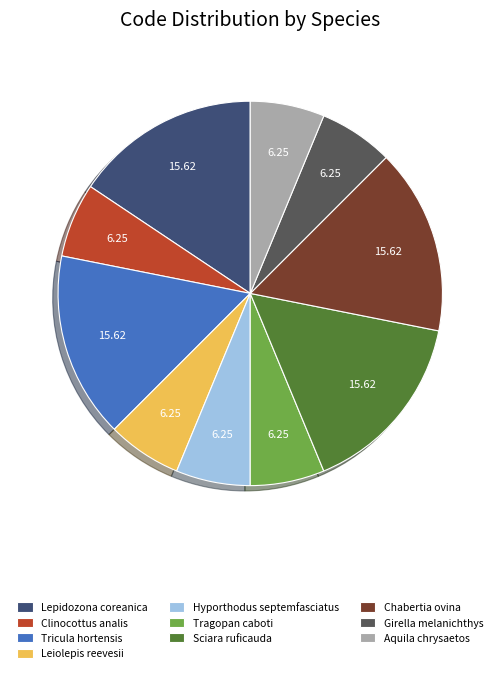

Is the sum of Lepidozona coreanica and Hyporthodus septemfasciatus greater than half?

No